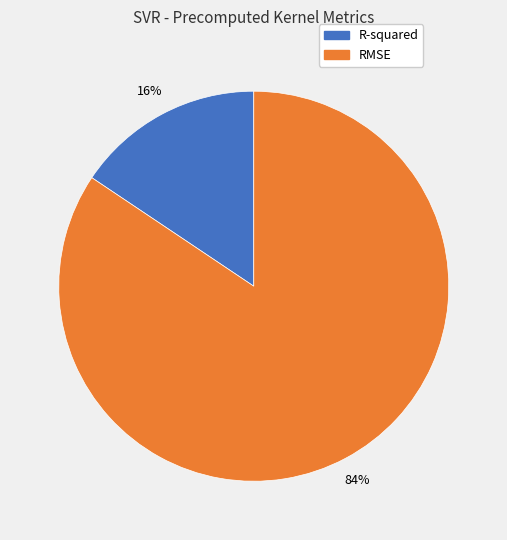

What percentage is the RMSE slice, to the nearest percent?

84%